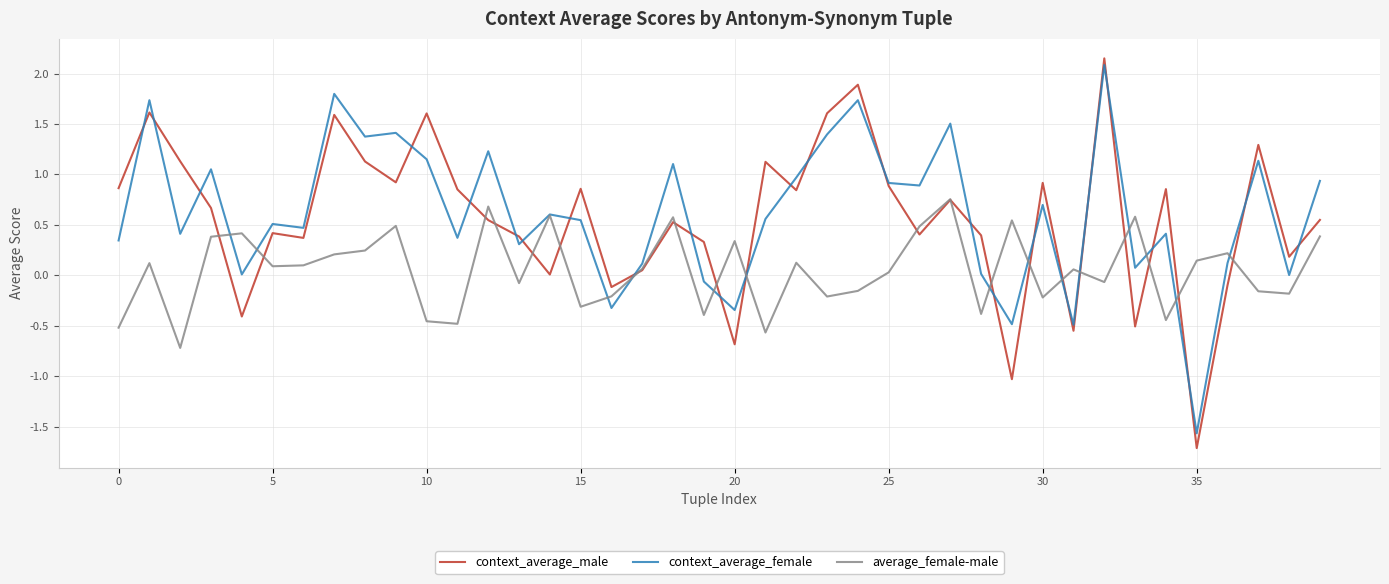

True or false: context_average_male and average_female-male cross at least once.

True